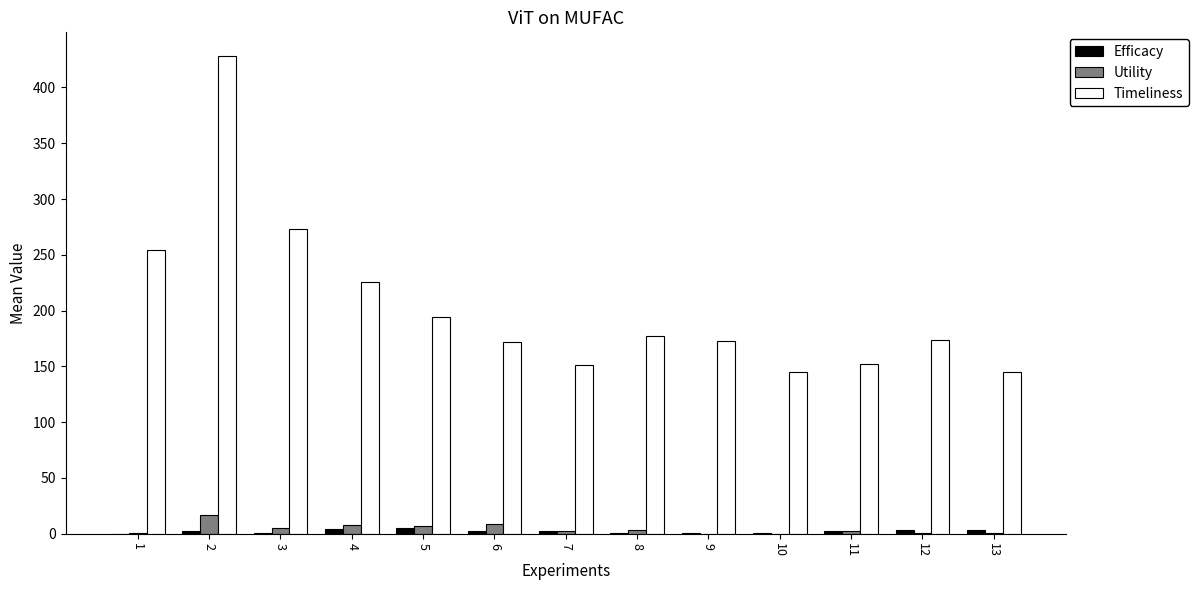

What is the sum of all Timeliness values?

2664